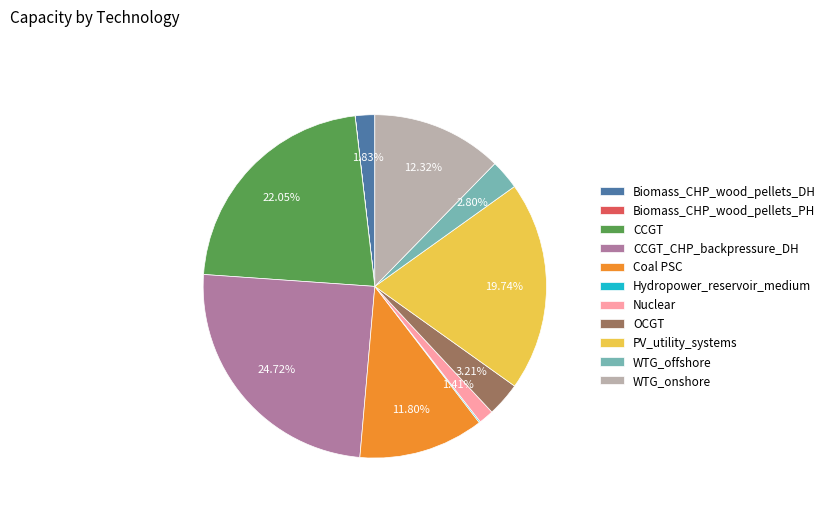

What is the largest slice in the pie chart?

CCGT_CHP_backpressure_DH